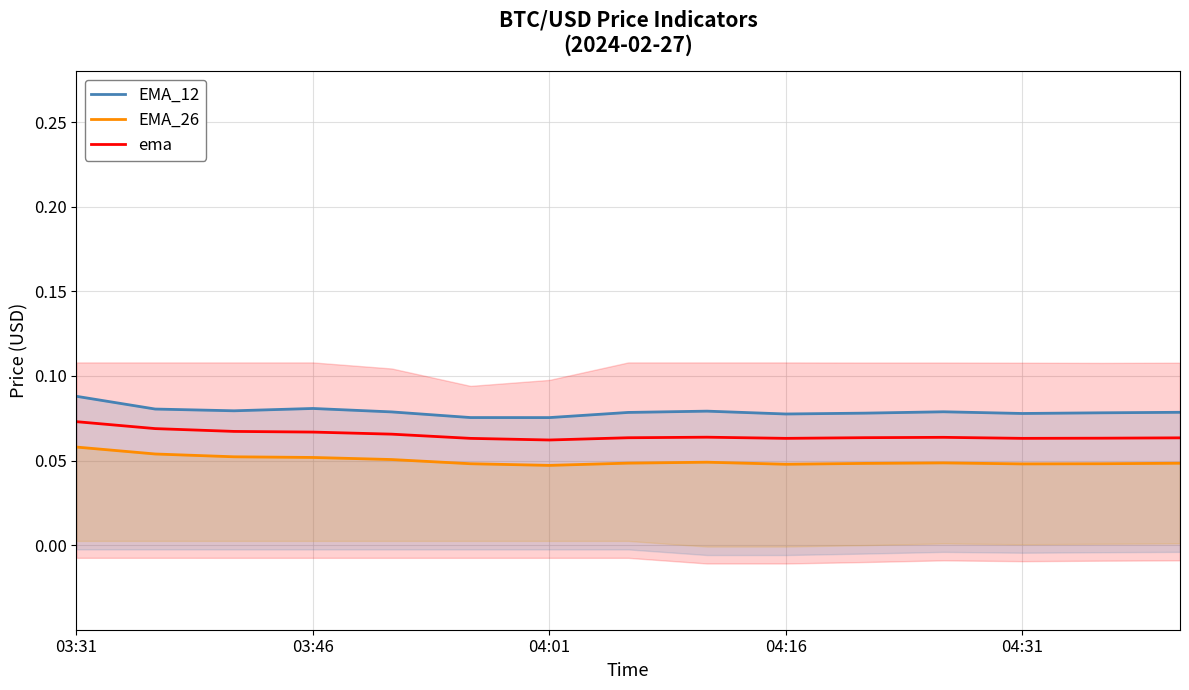

True or false: EMA_26 and EMA_12 intersect in this chart.

False